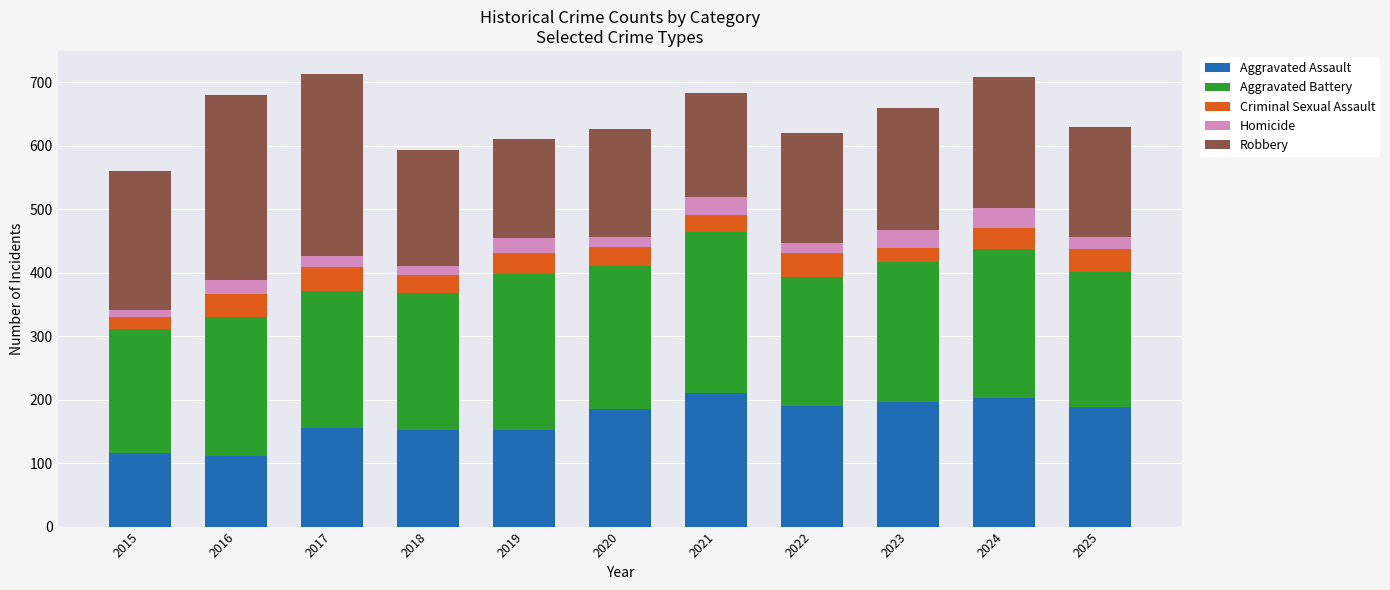

The Aggravated Assault series shows 312 at 2021. True or false?

False